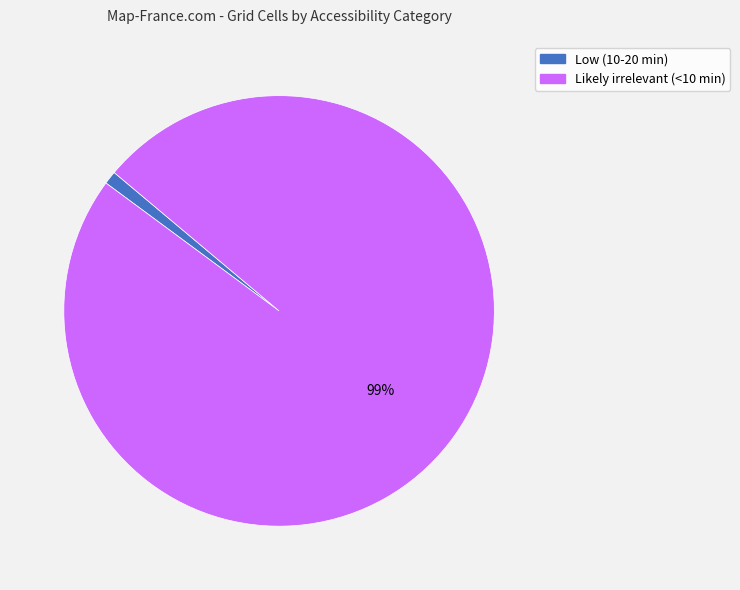

How many slices are in this pie chart?

2